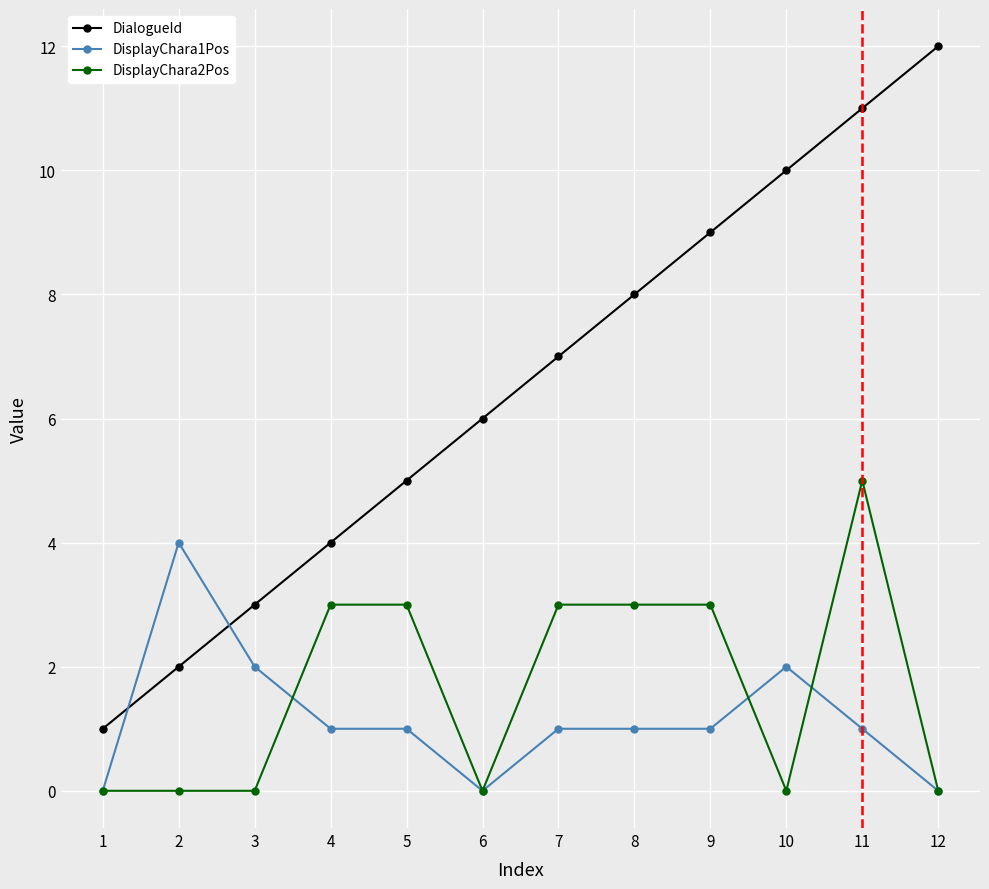

Where do DisplayChara1Pos and DialogueId first cross each other?

1 and 2